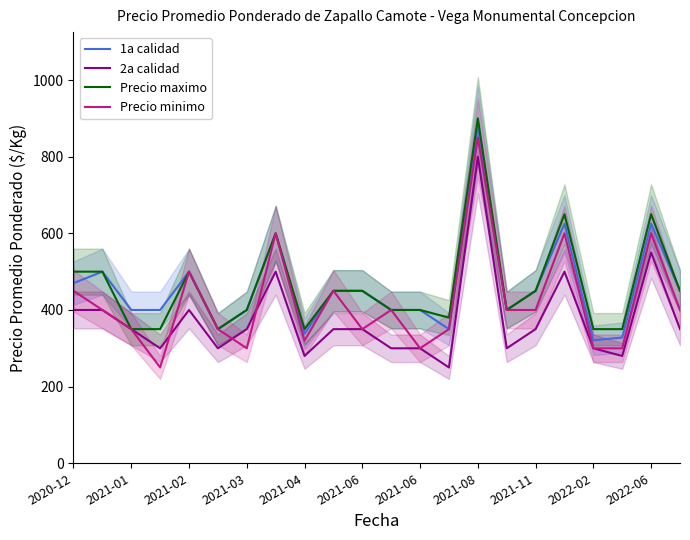

The Precio minimo series shows 500 at 2021-02. True or false?

True